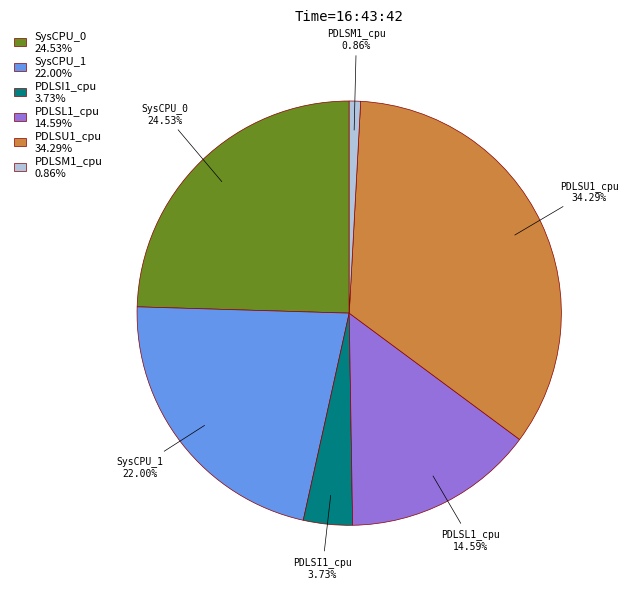

Rank the categories by value from lowest to highest.

PDLSM1_cpu, PDLSI1_cpu, PDLSL1_cpu, SysCPU_1, SysCPU_0, PDLSU1_cpu